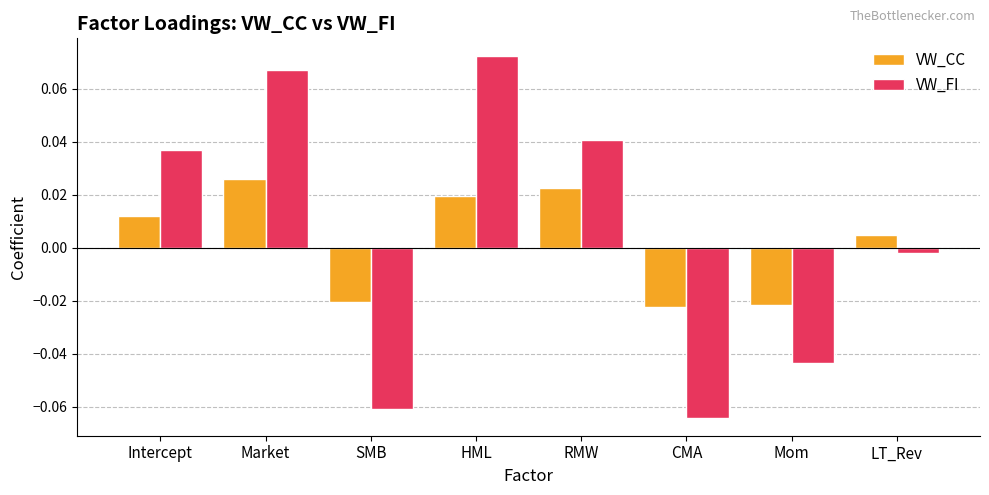

True or false: VW_FI has a value of -0.0 at CMA.

False